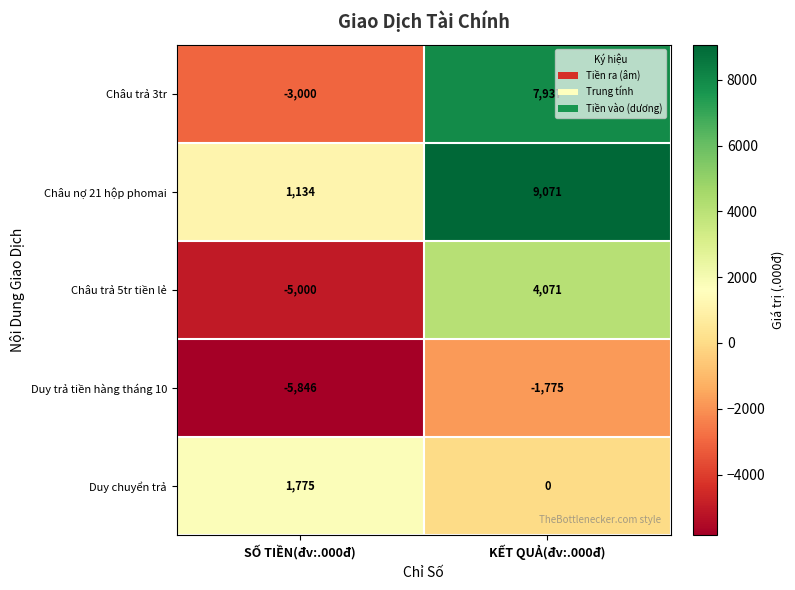

What is the difference between the maximum and minimum values in the Châu trả 3tr series?

10937